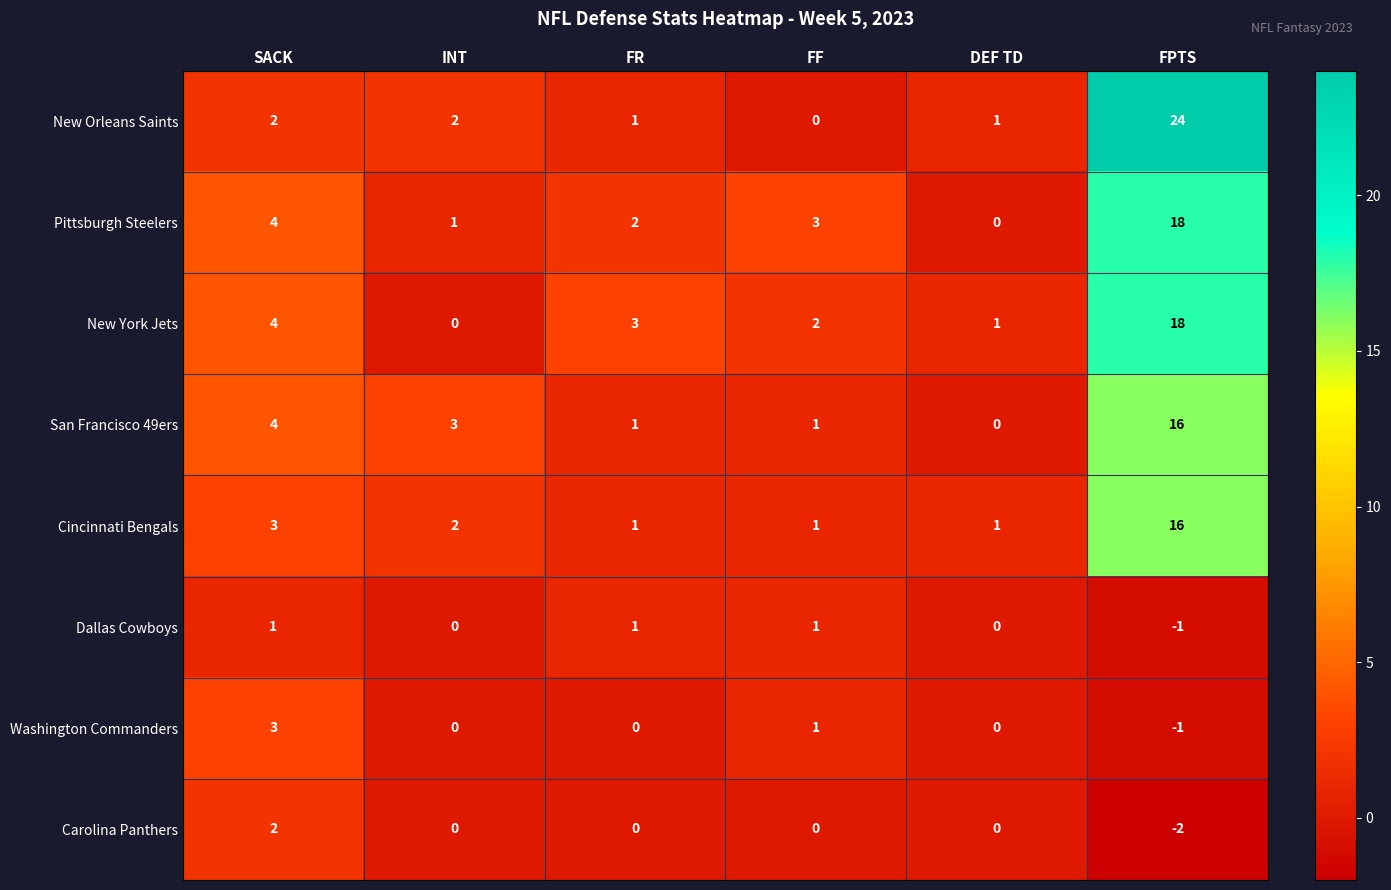

The Cincinnati Bengals series shows 16 at FPTS. True or false?

True